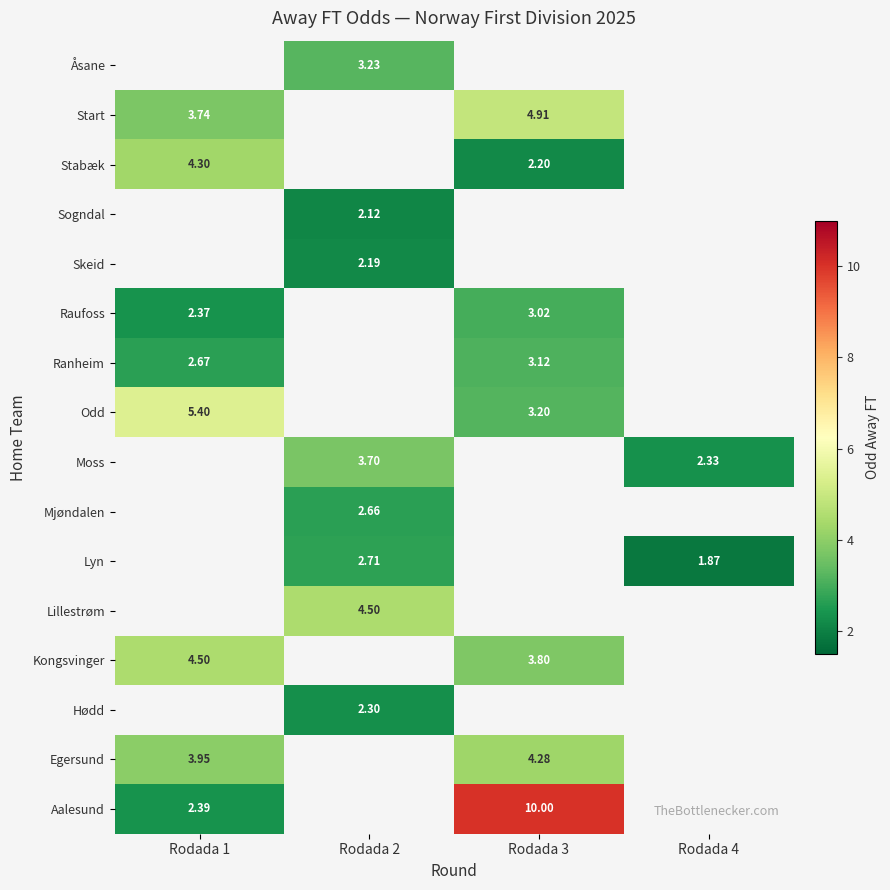

At which category does the chart reach its minimum across all series?

Rodada 4